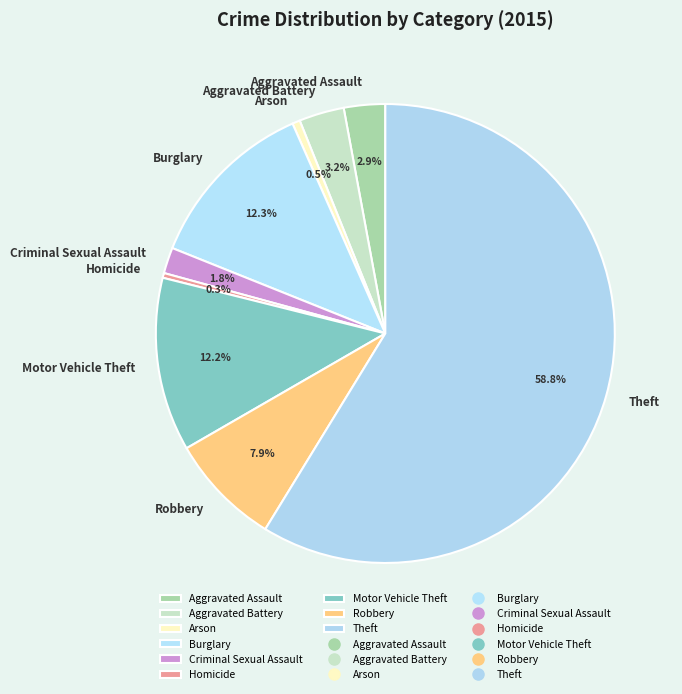

Combined, what portion of the pie is Aggravated Battery and Arson?

3.7%